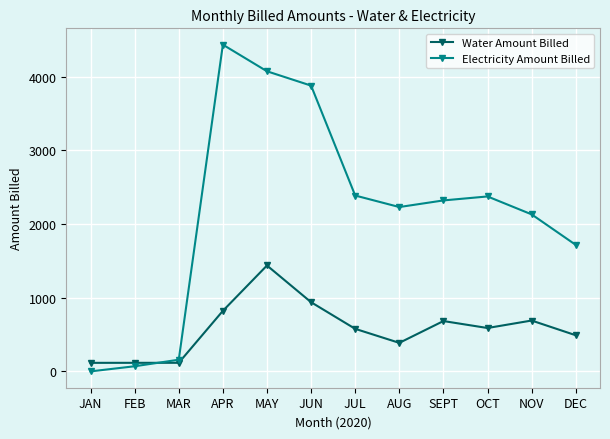

The Water Amount Billed series shows 682.9 at SEPT. True or false?

True